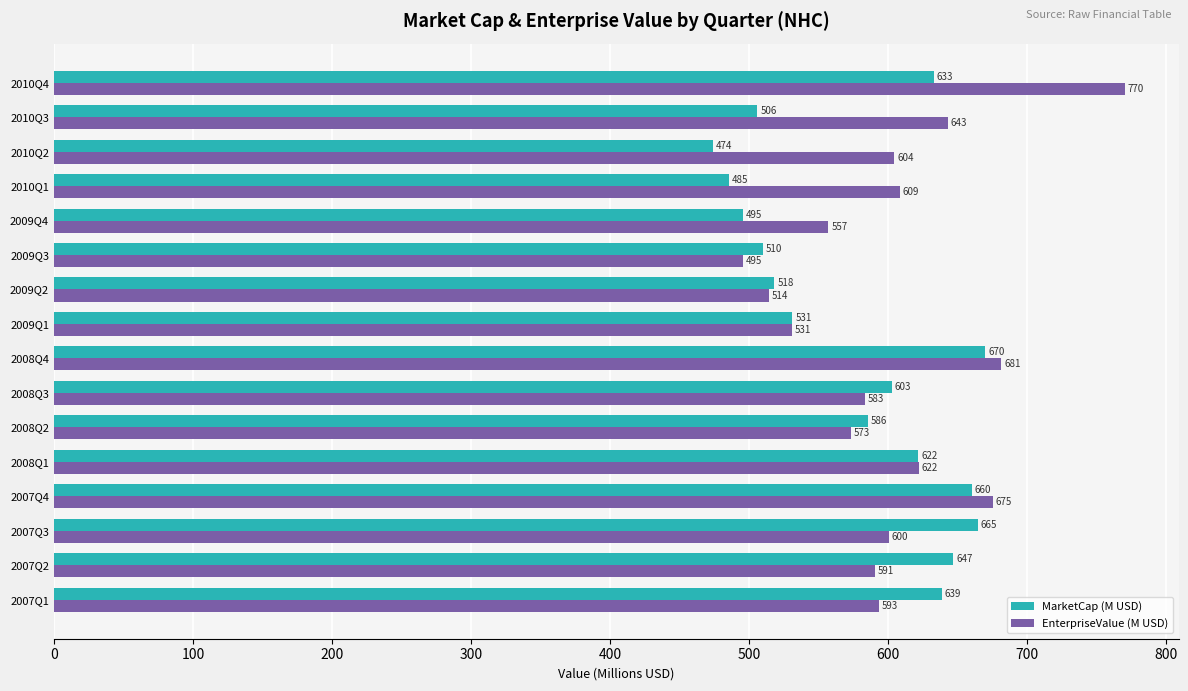

What is the difference between the maximum and second lowest values in the MarketCap (M USD) series?

184.4